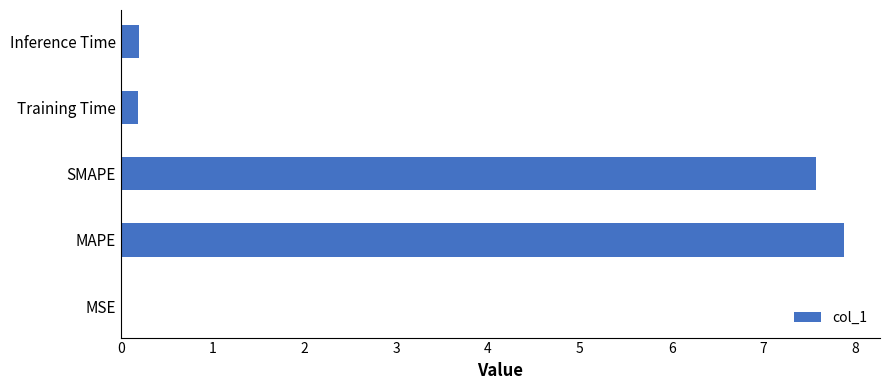

What is the approximate value at MAPE?

7.9